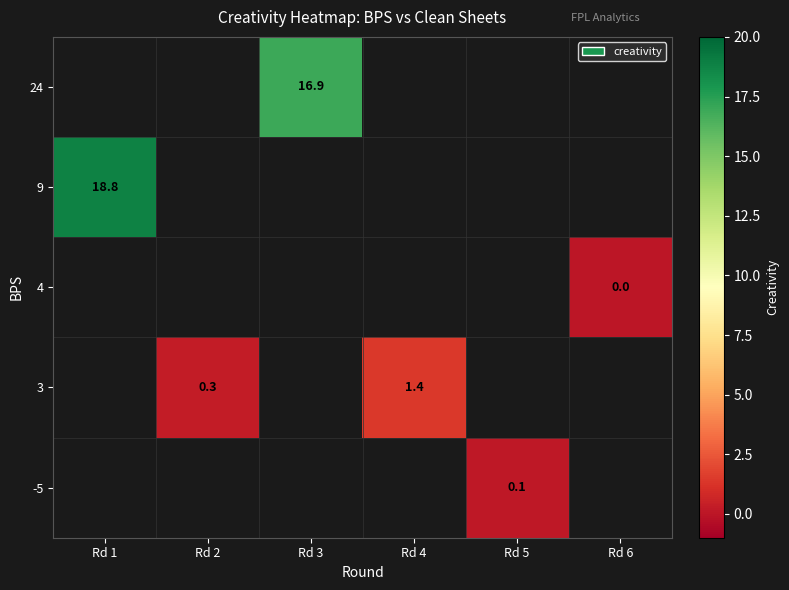

The 24 series shows 16.9 at Rd 3. True or false?

True